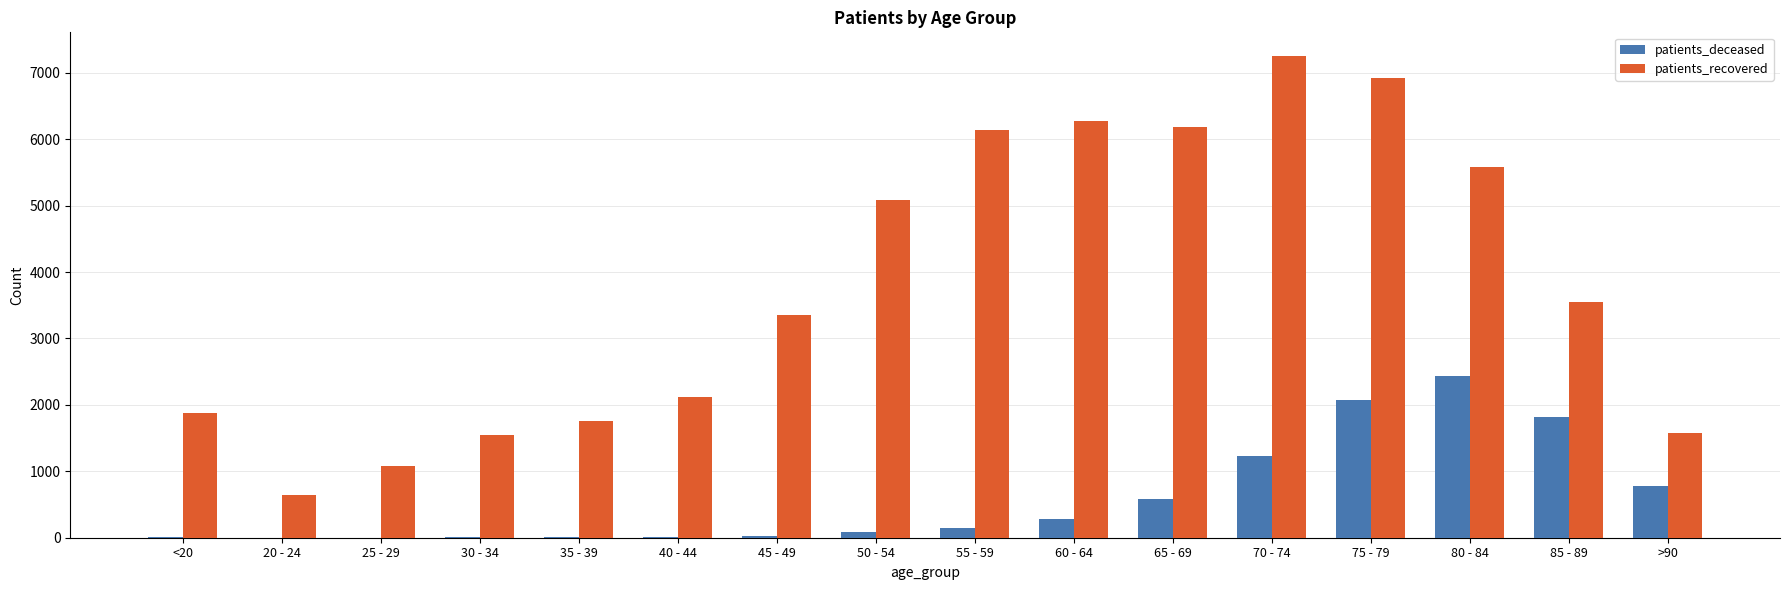

What is the sum of all patients_deceased values?

9532